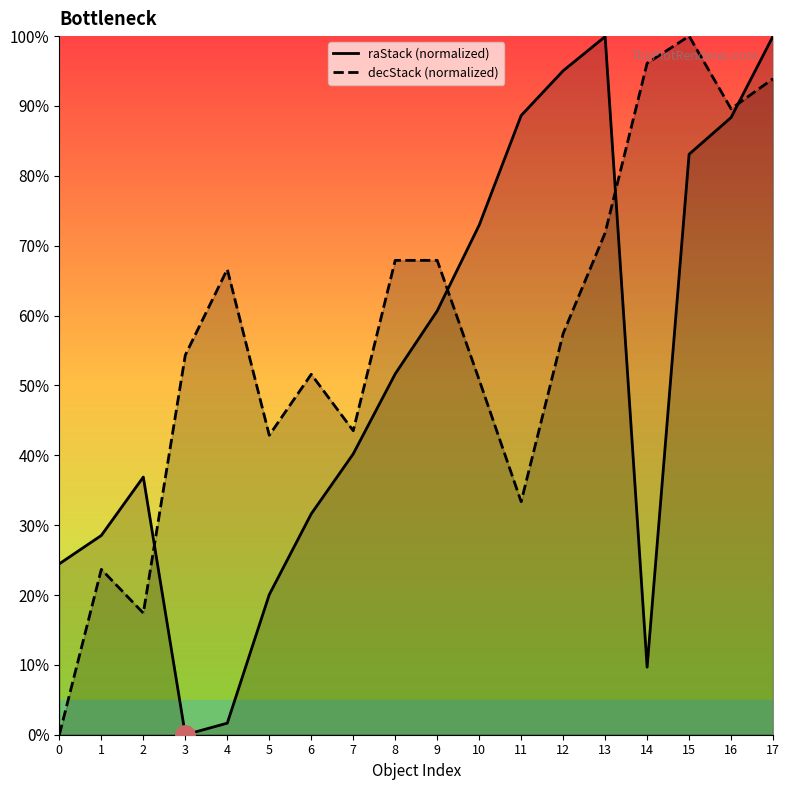

Does the chart display data point markers on the line(s)?

No